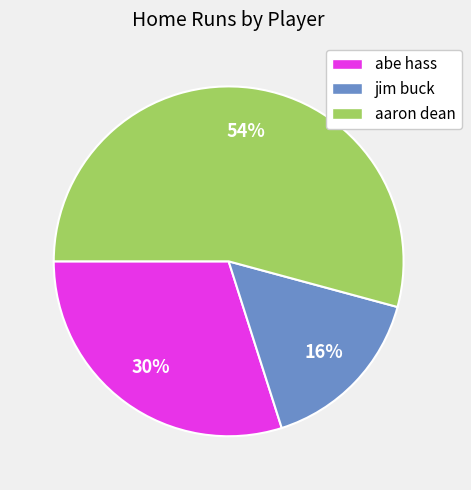

To the nearest percent, what is the average slice percentage?

33%